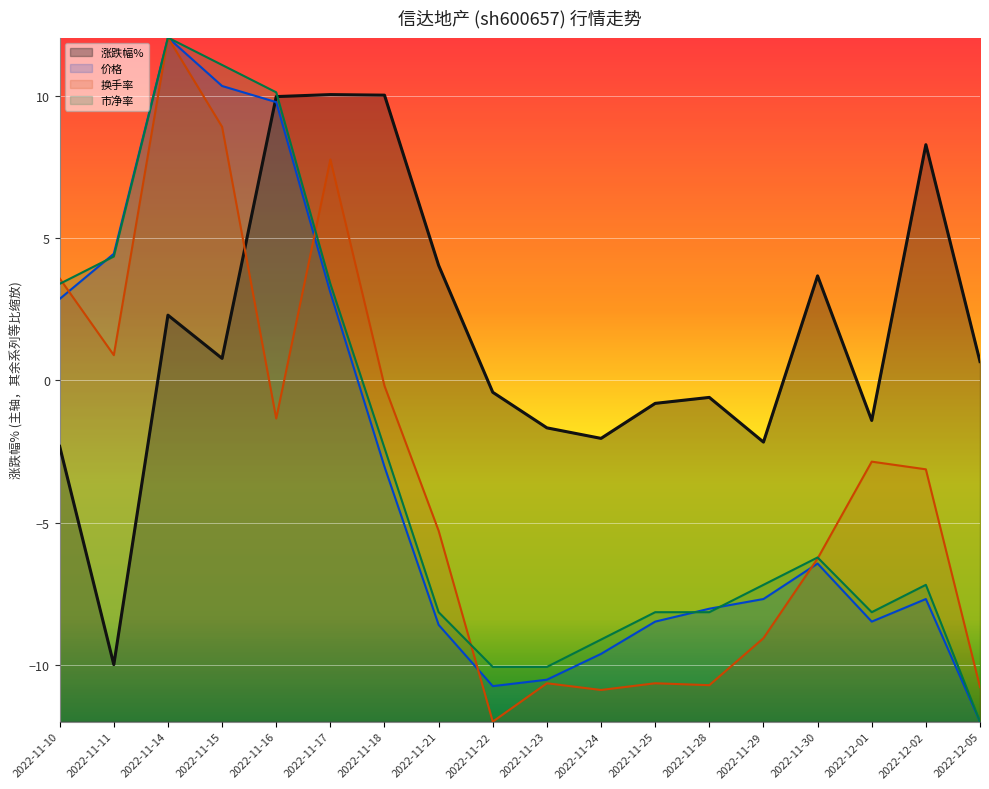

How many positive values does the 换手率 series have?

5